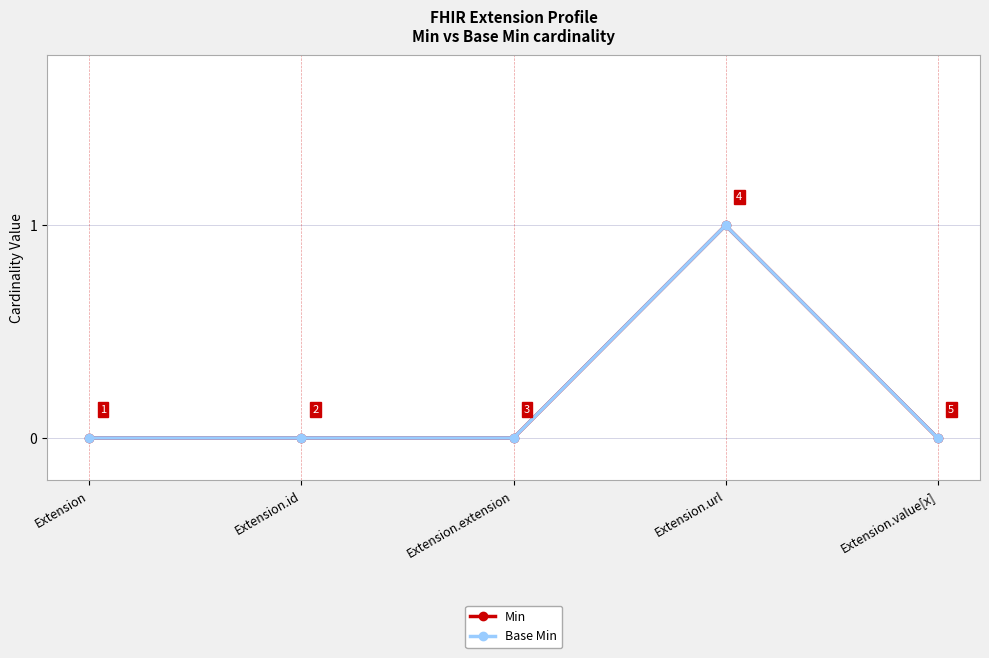

What is the sum of all Base Min values?

1